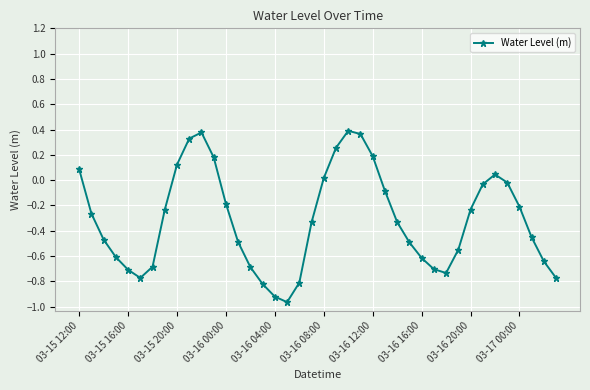

What is the difference between the second highest and second lowest values?

1.3